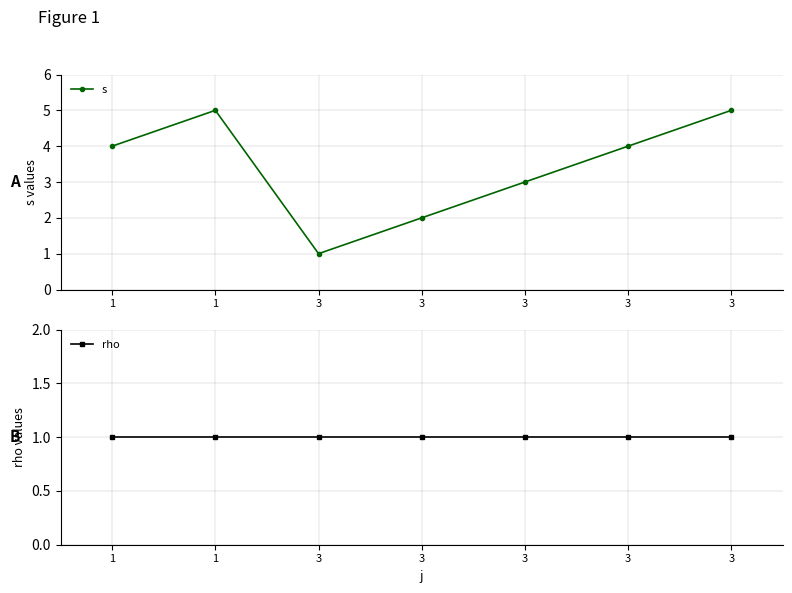

How many categories are shown in the chart?

7